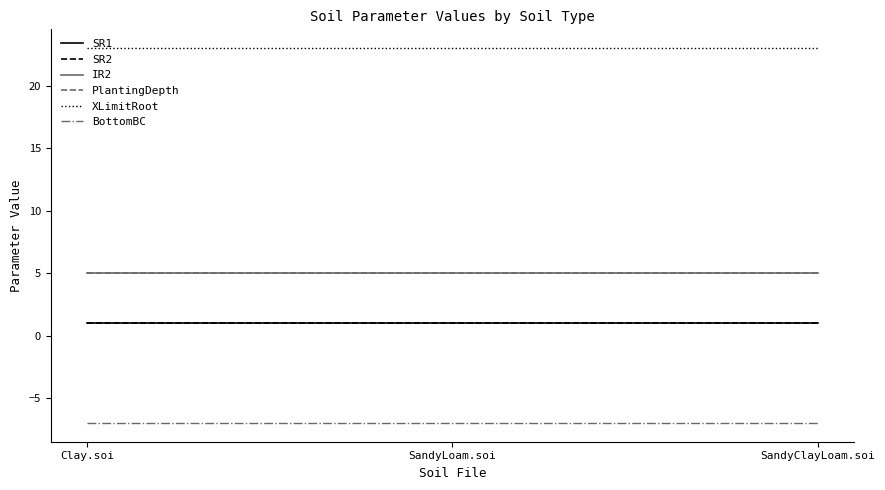

Is this an area chart (filled region under the line)?

No